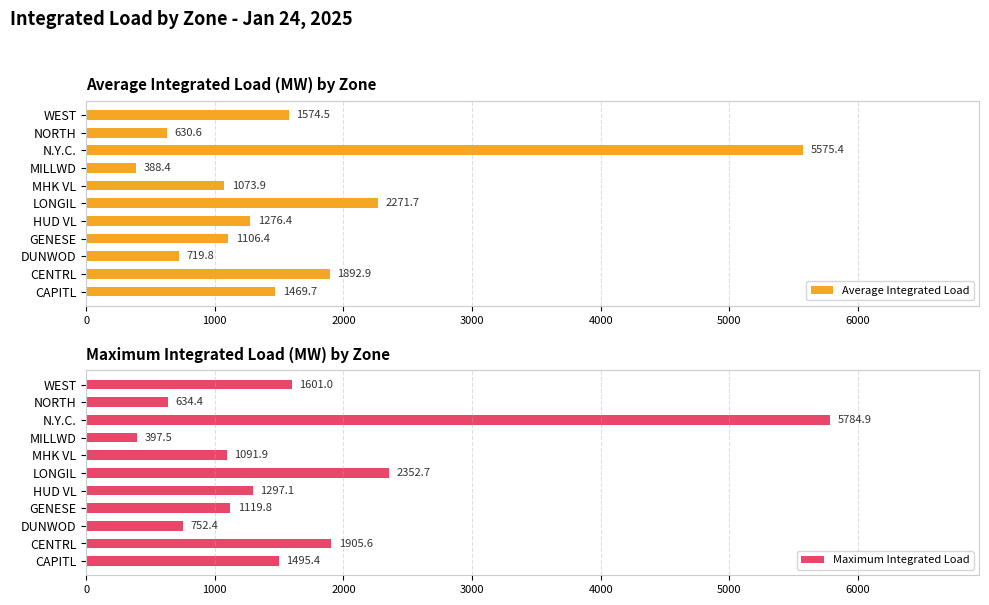

What is the value of the Average Integrated Load bar at the 9th from the left?

5575.4